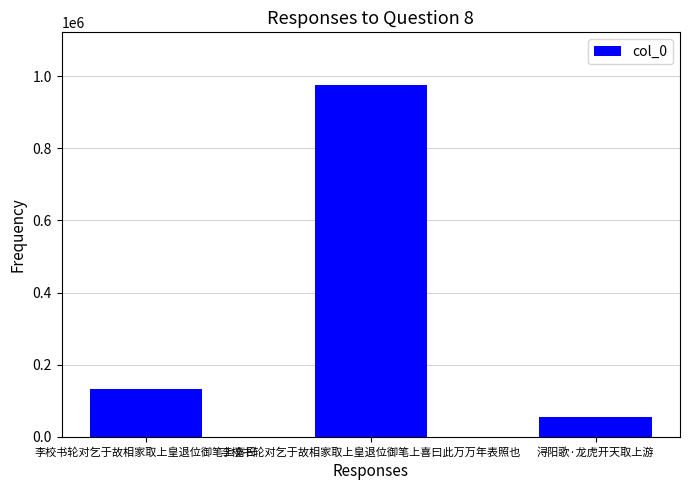

Are the bars grouped side by side (vs. stacked)?

No